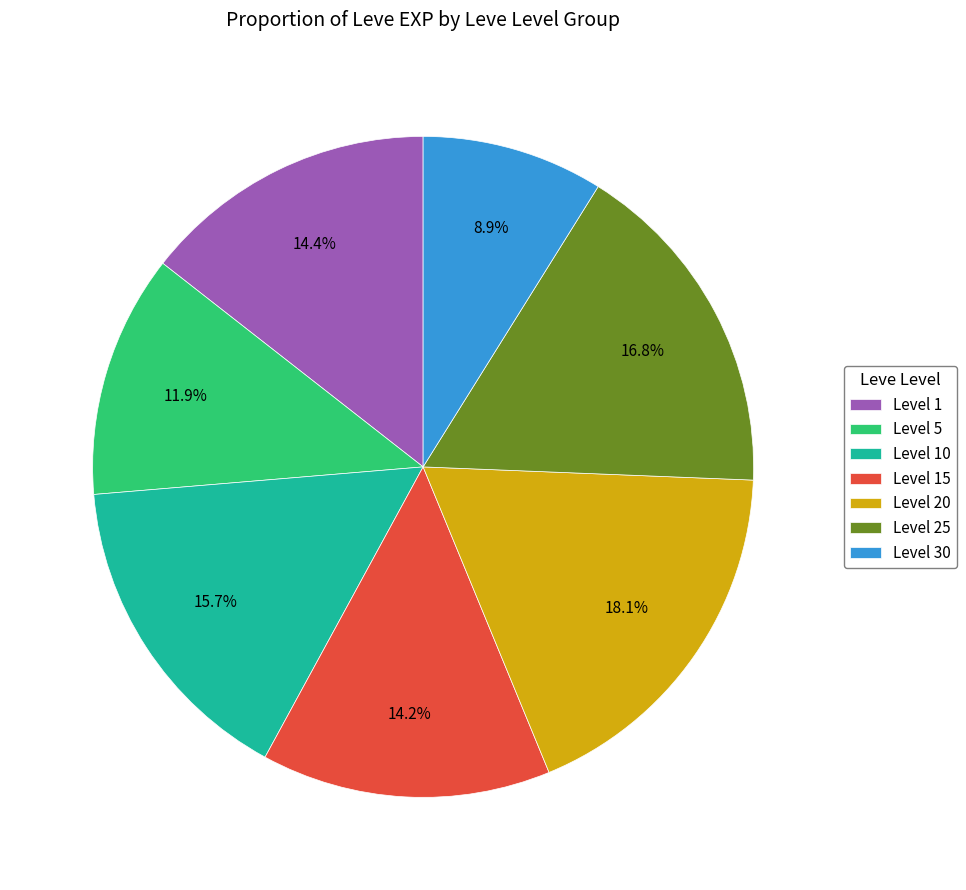

How much of the chart is everything except Level 20?

81.9%